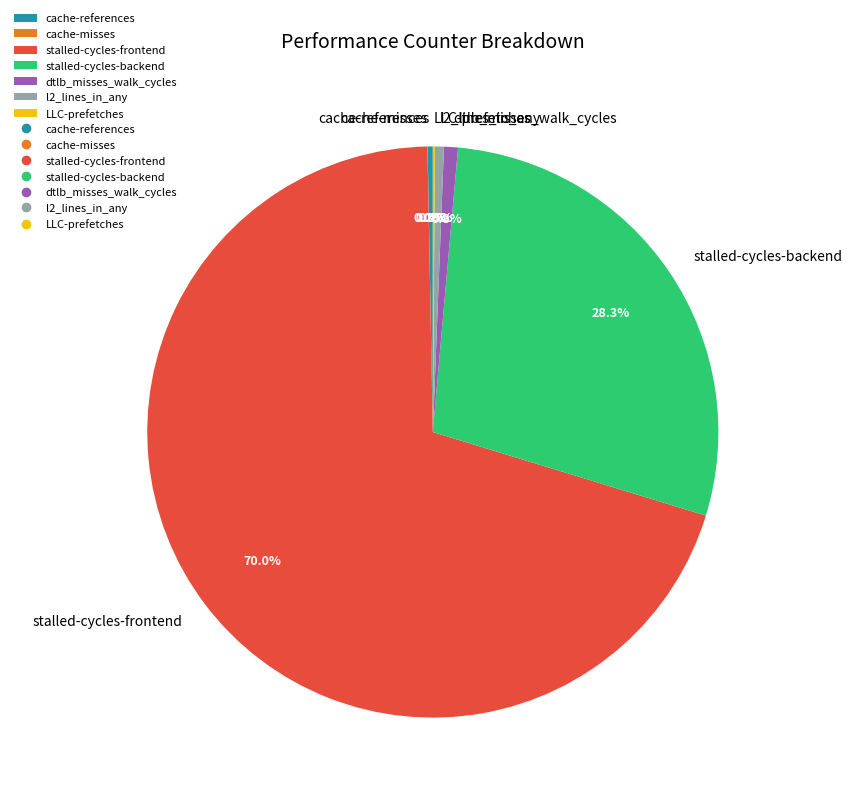

Is it true that dtlb_misses_walk_cycles is 11% of the pie?

False